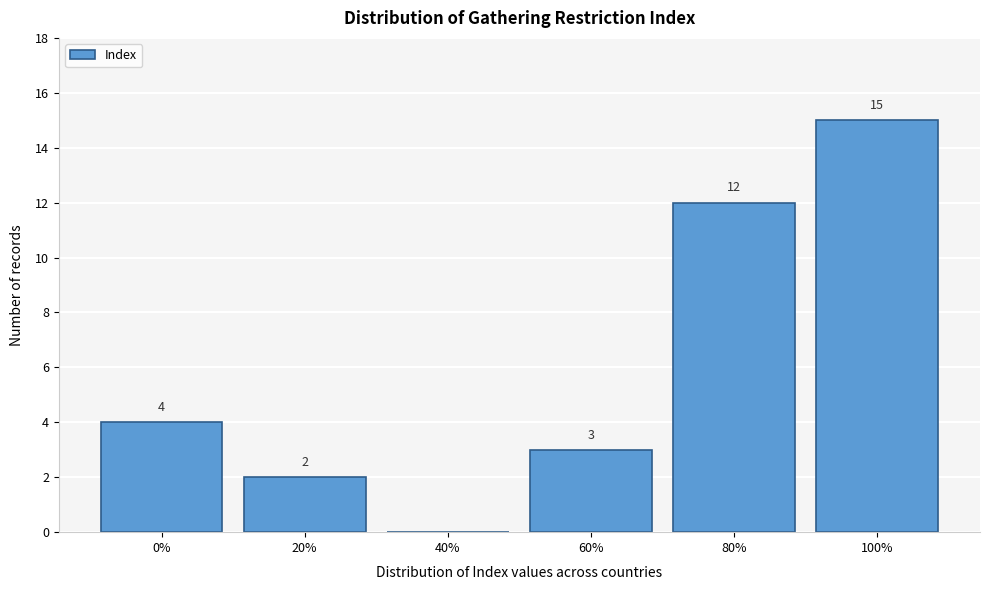

Reading right to left, extract all data points from this chart.

100%=15	80%=12	60%=3	40%=0	20%=2	0%=4